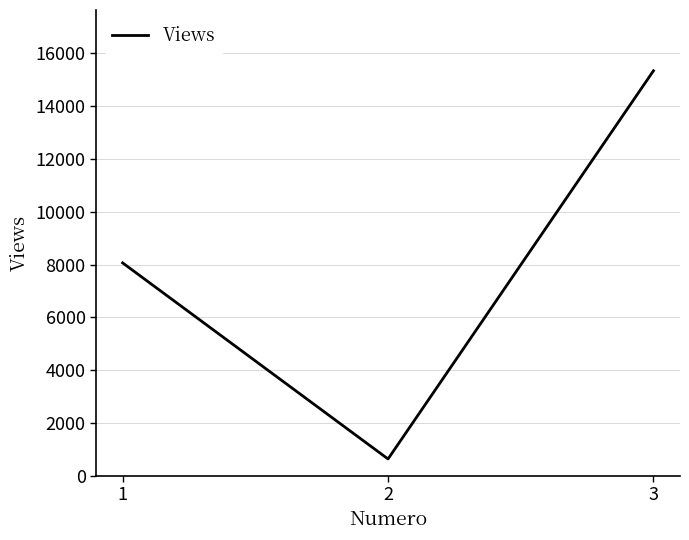

What value does the data have at 1, to the nearest 100?

8100